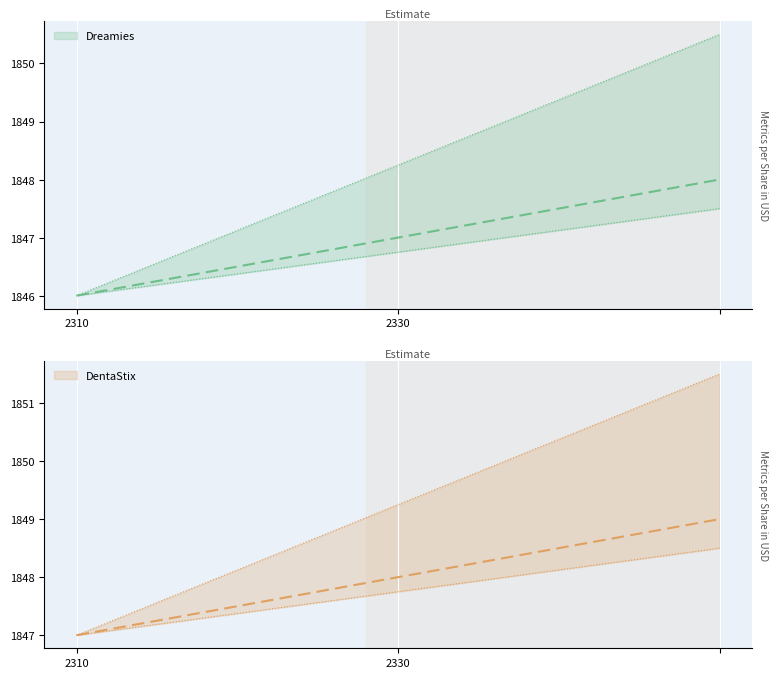

Reading left to right, what are all the values shown in this chart?

Dreamies: 1846	1848
DentaStix: 1847	1849